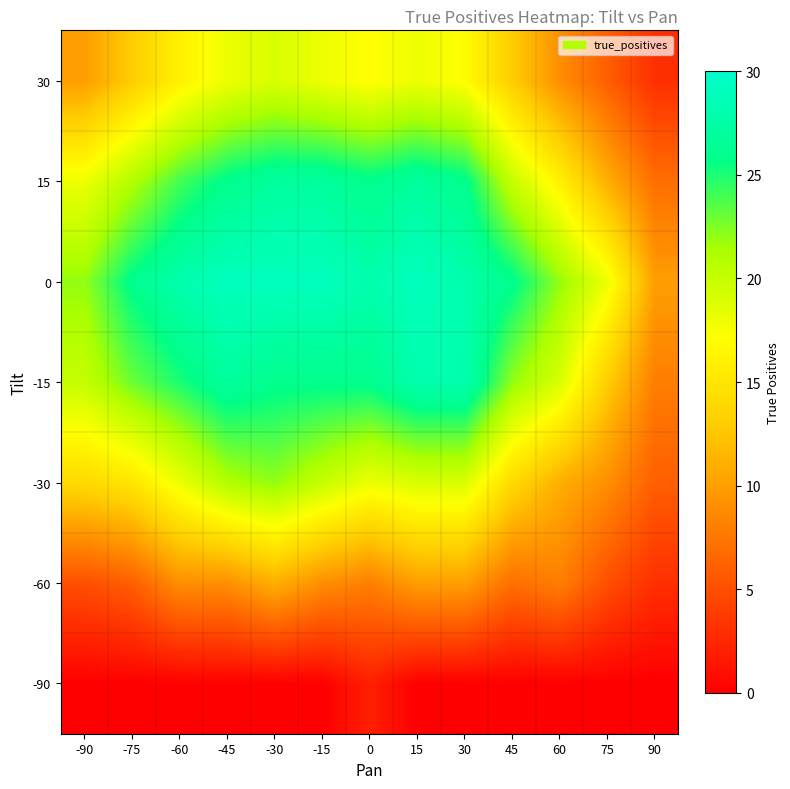

At which category is the sum across all series the highest?

-30